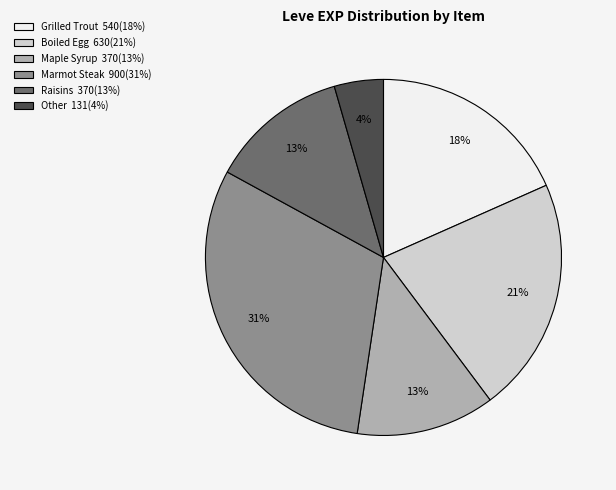

How many slices are in this pie chart?

6